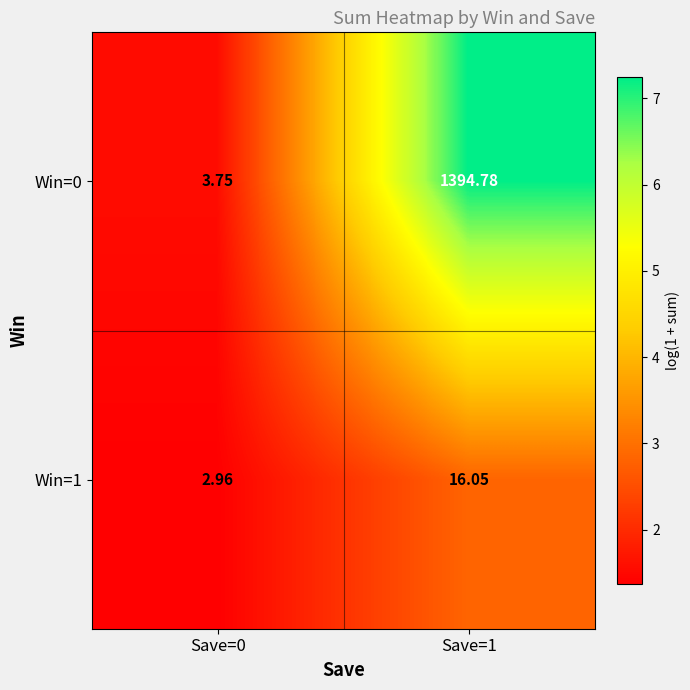

Rank the series by their average value, from lowest to highest.

Win=1, Win=0